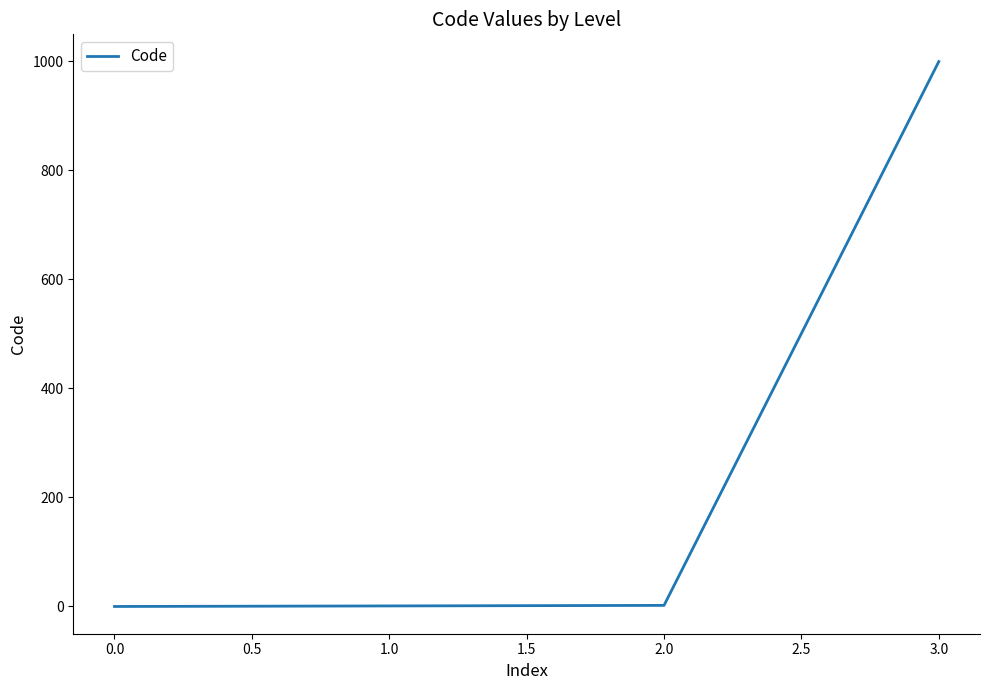

Is it true that the value at 0.0 is 0?

True